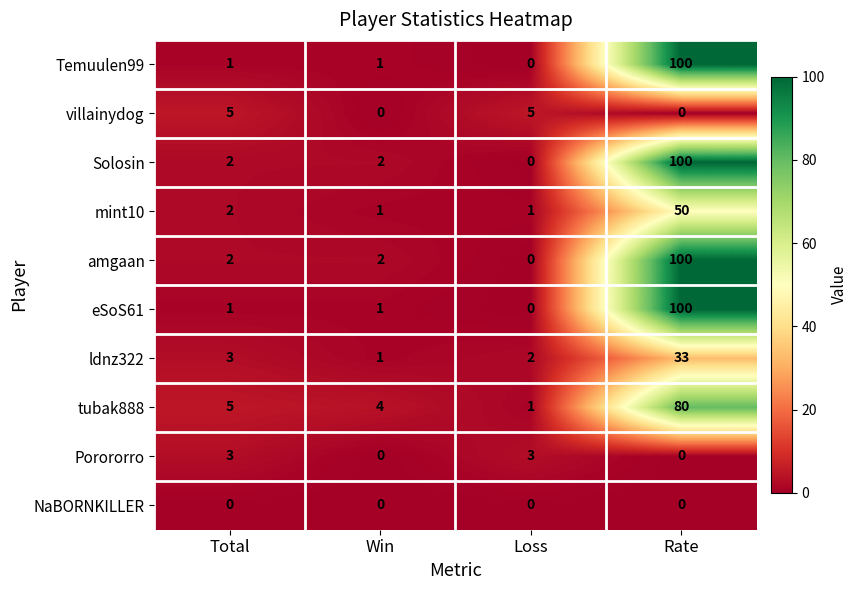

At which category is the sum across all series the highest?

Rate